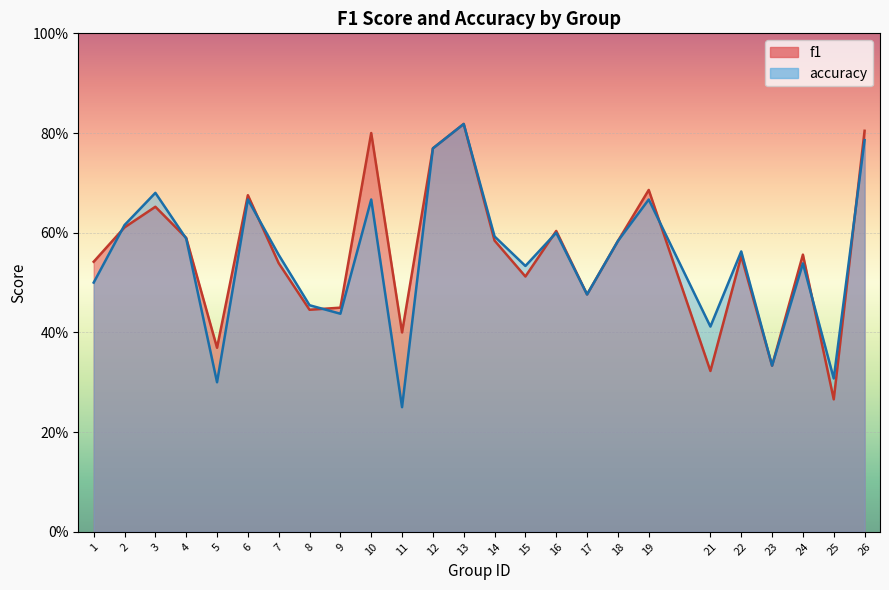

Reading left to right, extract all data points from this chart.

f1: 0.5	0.6	0.7	0.6	0.4	0.7	0.5	0.4	0.4	0.8	0.4	0.8	0.8	0.6	0.5	0.6	0.5	0.6	0.7	0.3	0.6	0.3	0.6	0.3	0.8
accuracy: 0.5	0.6	0.7	0.6	0.3	0.7	0.6	0.5	0.4	0.7	0.2	0.8	0.8	0.6	0.5	0.6	0.5	0.6	0.7	0.4	0.6	0.3	0.5	0.3	0.8